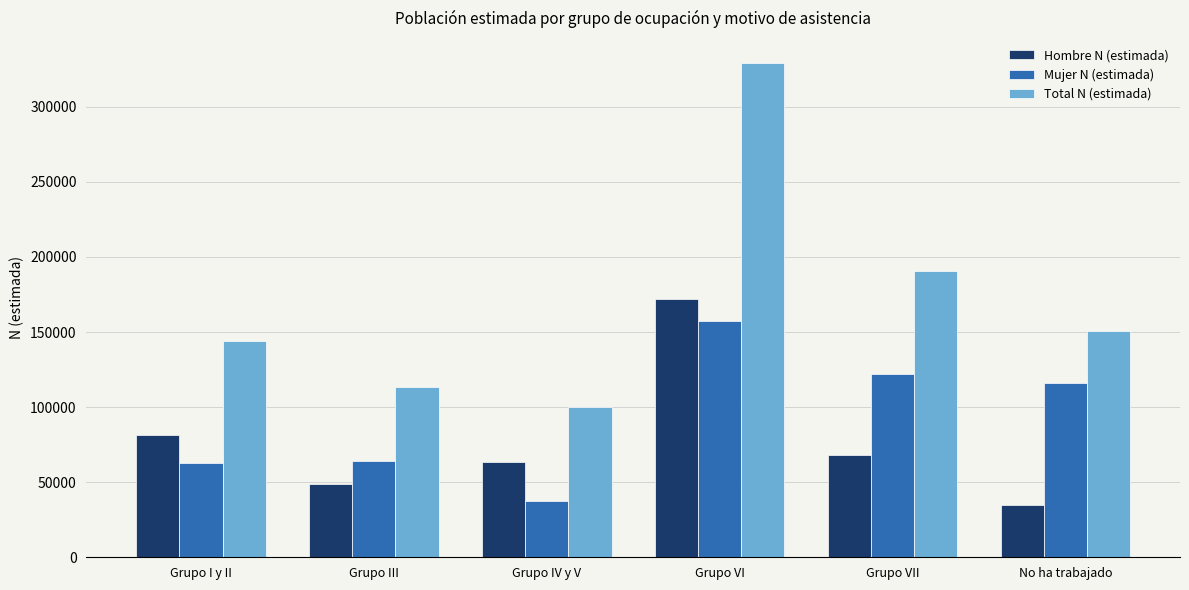

What is the value of the Total N (estimada) bar at the 3rd from the left?

100384